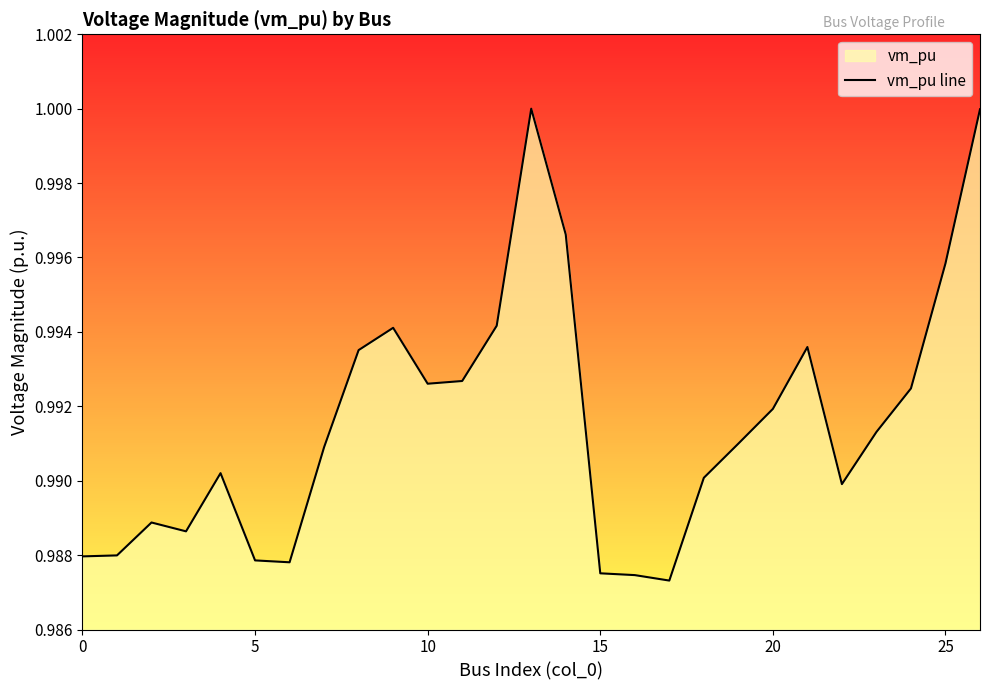

True or false: the data shows 1.0 at 10.

True